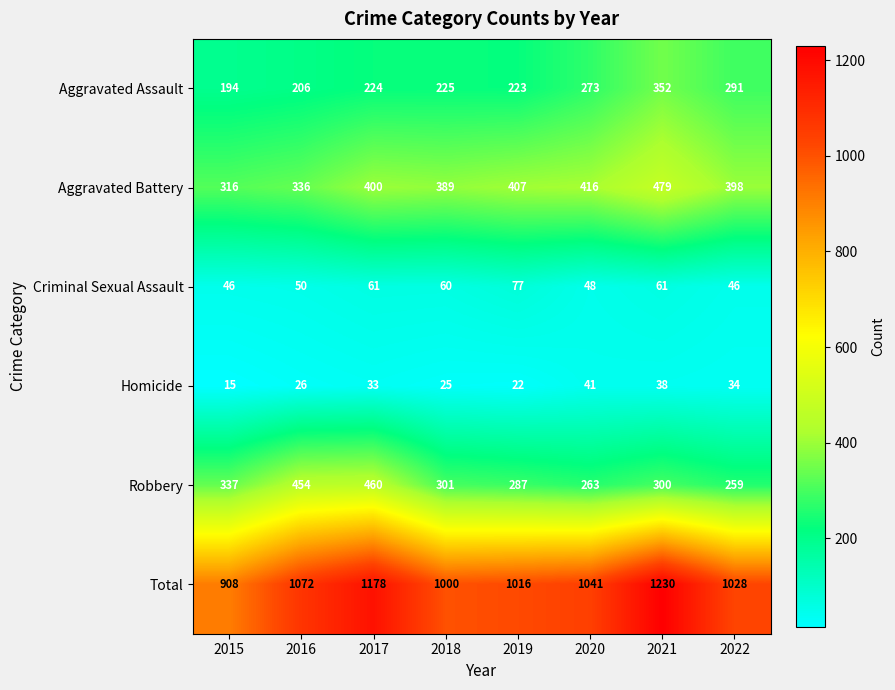

What is the lowest value of the Robbery series?

259